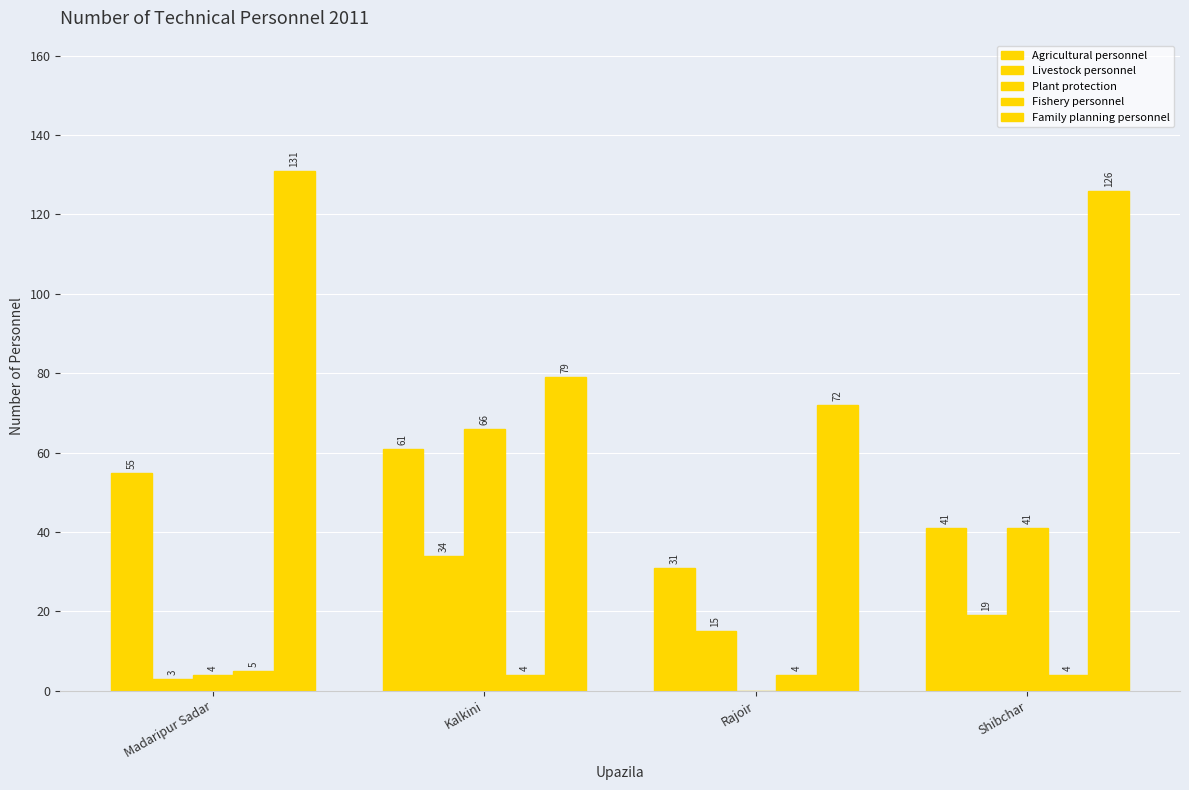

Does the chart contain stacked bars?

No